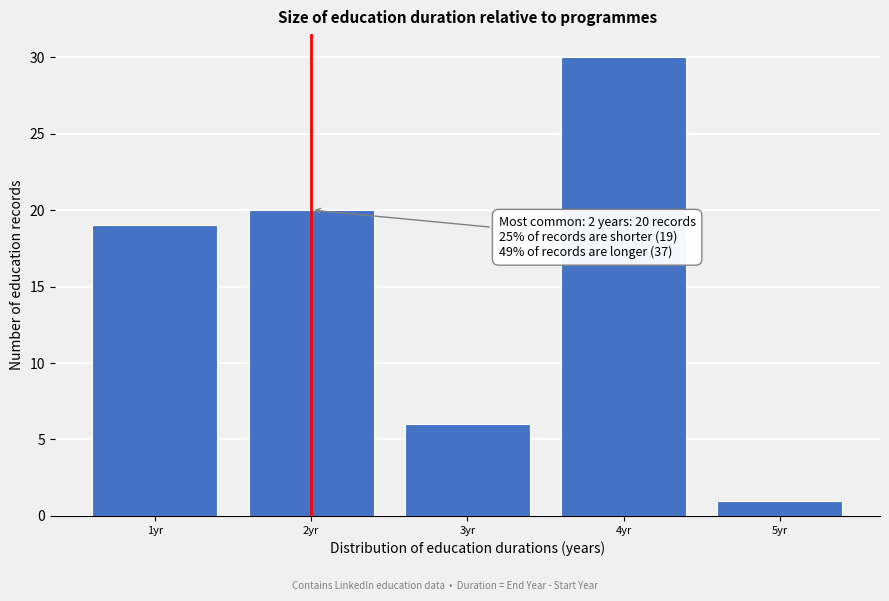

Over which range of the x-axis is the bar tallest?

3.5 to 4.5